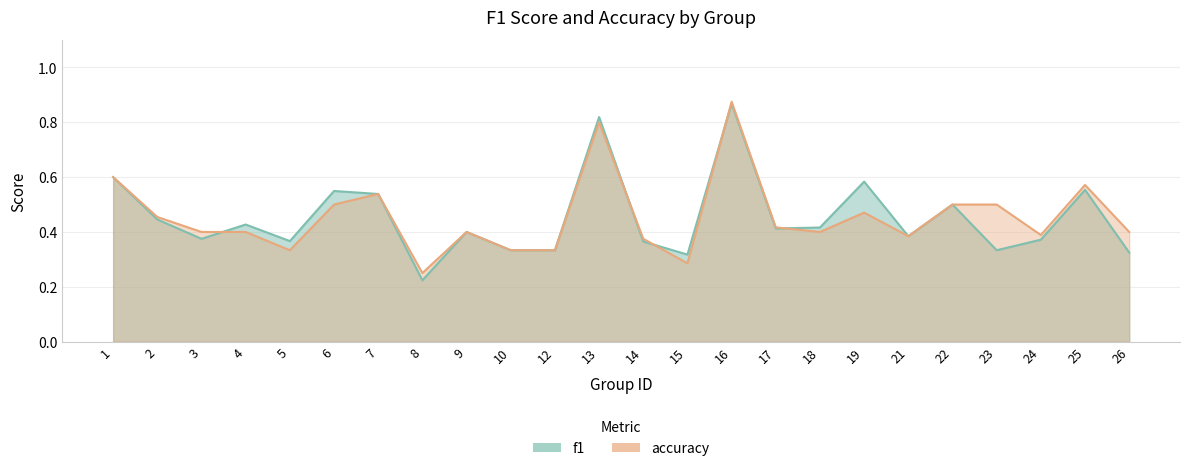

What is the sum of all f1 values?

10.8